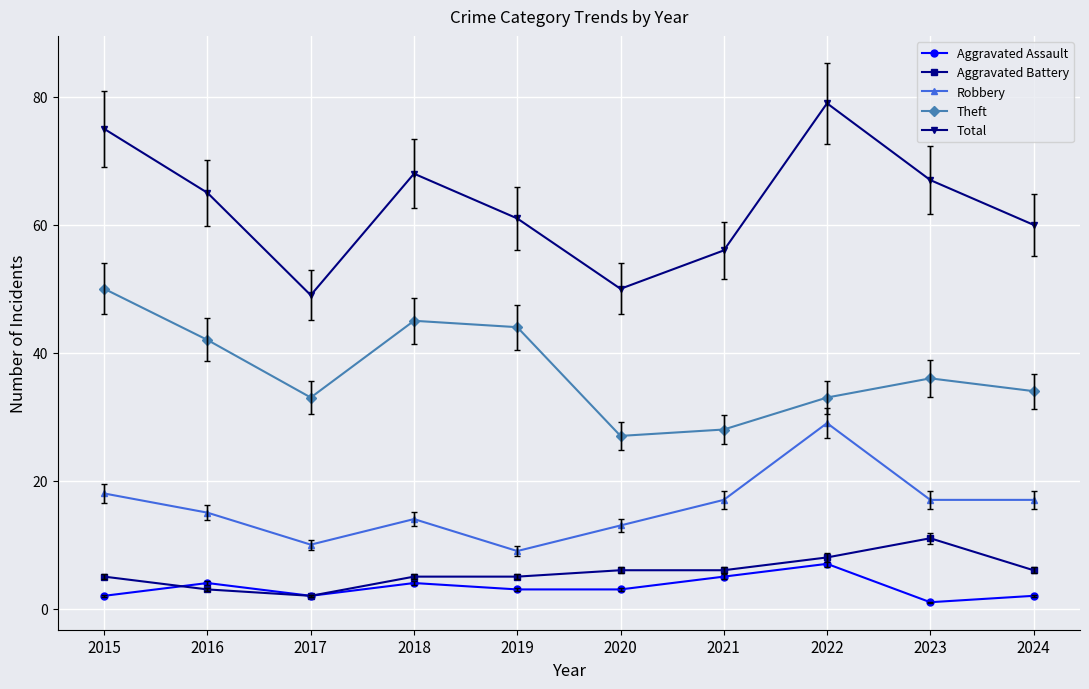

Which has a higher value, 2021 or 2020?

2021